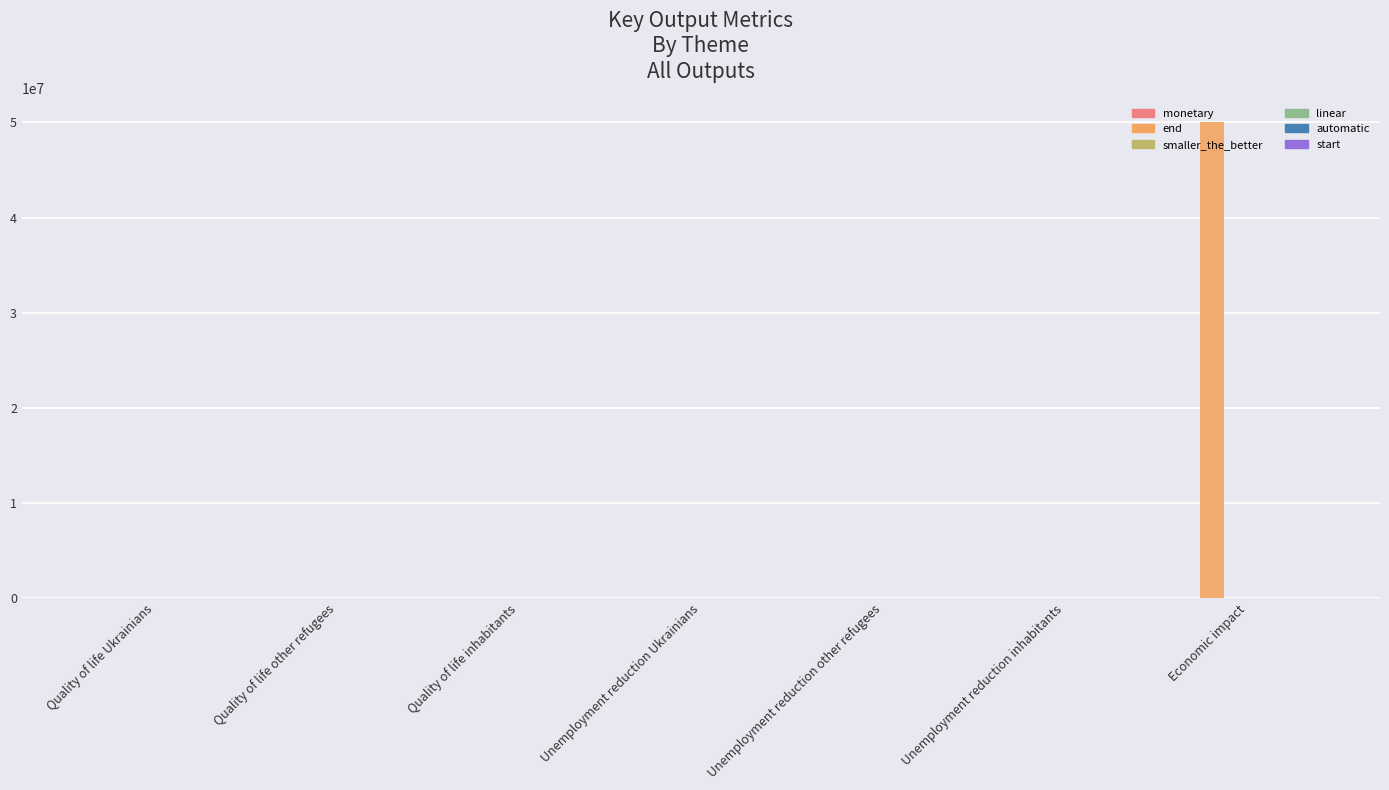

Reading right to left, list all the values displayed in this chart.

monetary: 1	0	0	0	0	0	0
end: 50000000	1	1	1	1	1	1
smaller_the_better: 0	0	0	0	0	0	0
linear: 0	0	0	0	0	0	0
automatic: 1	1	1	1	1	1	1
start: 0	0	0	0	0	0	0